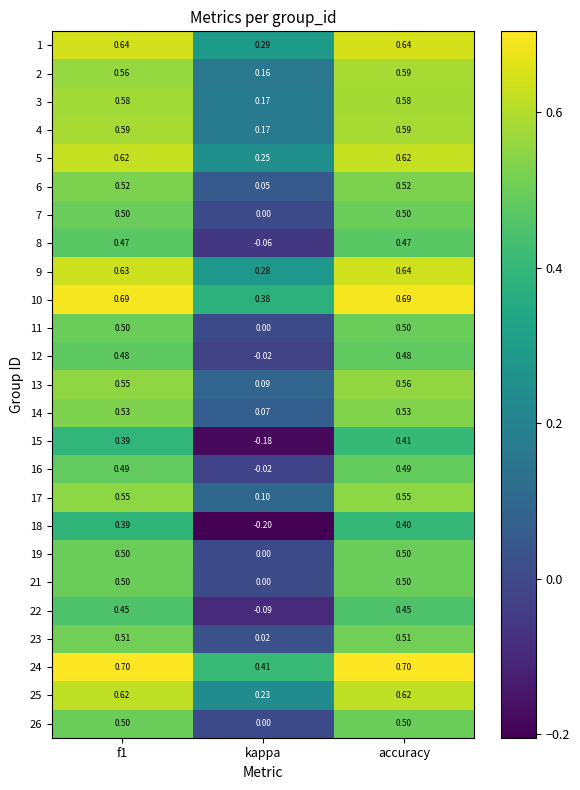

How many categories are shown in the chart?

3